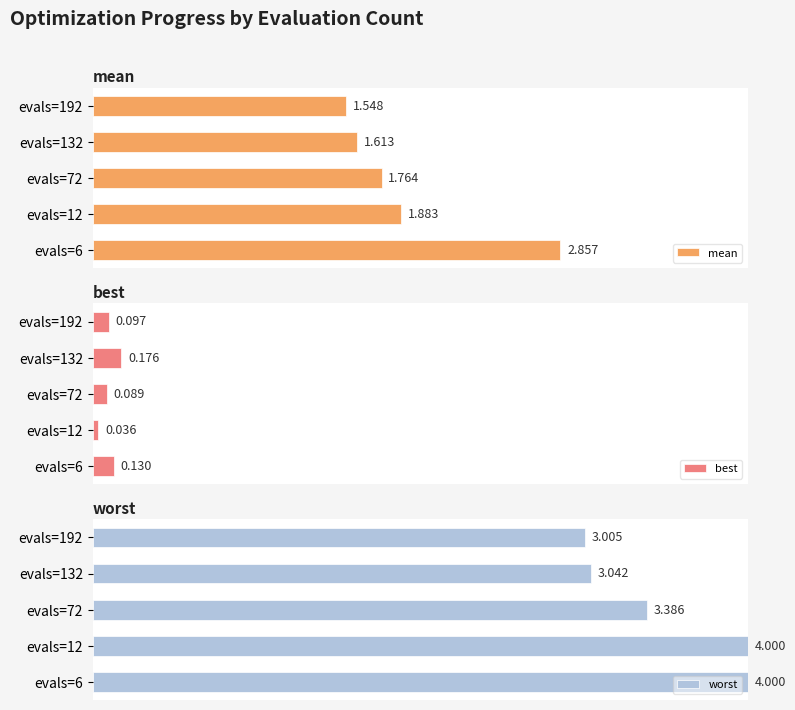

At which label is worst closest to 3?

evals=192